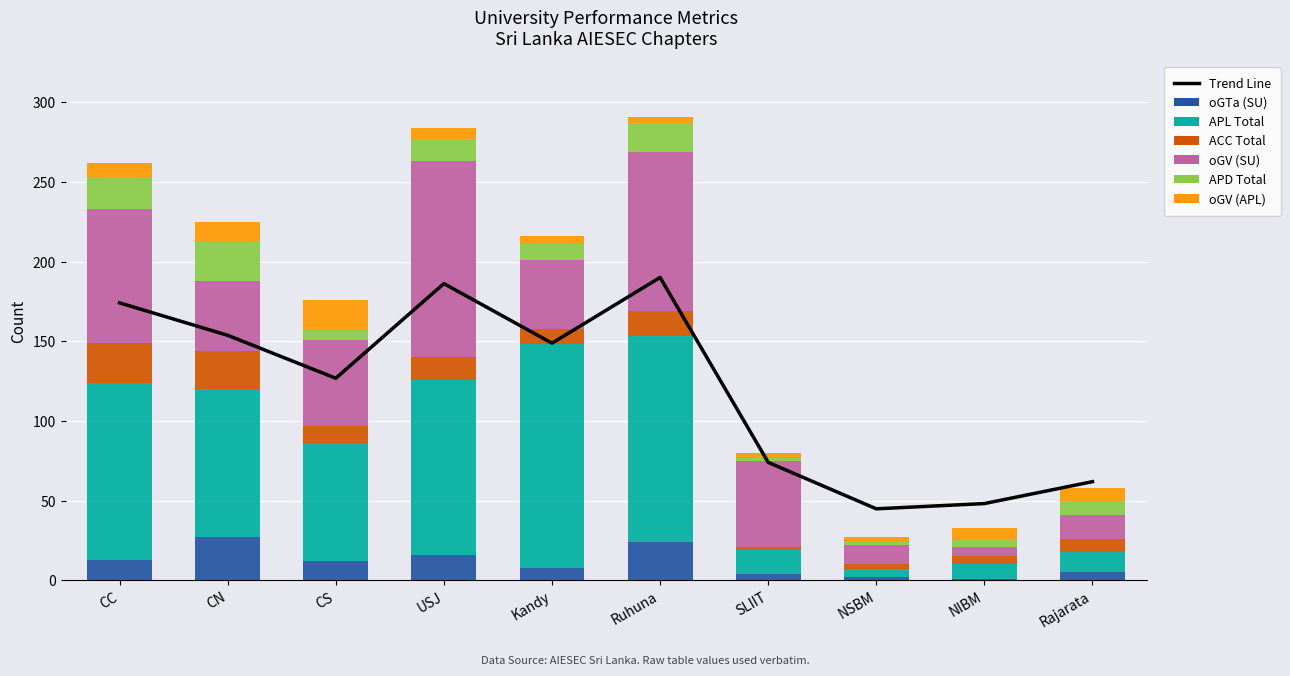

What is the minimum value shown in the chart?

1